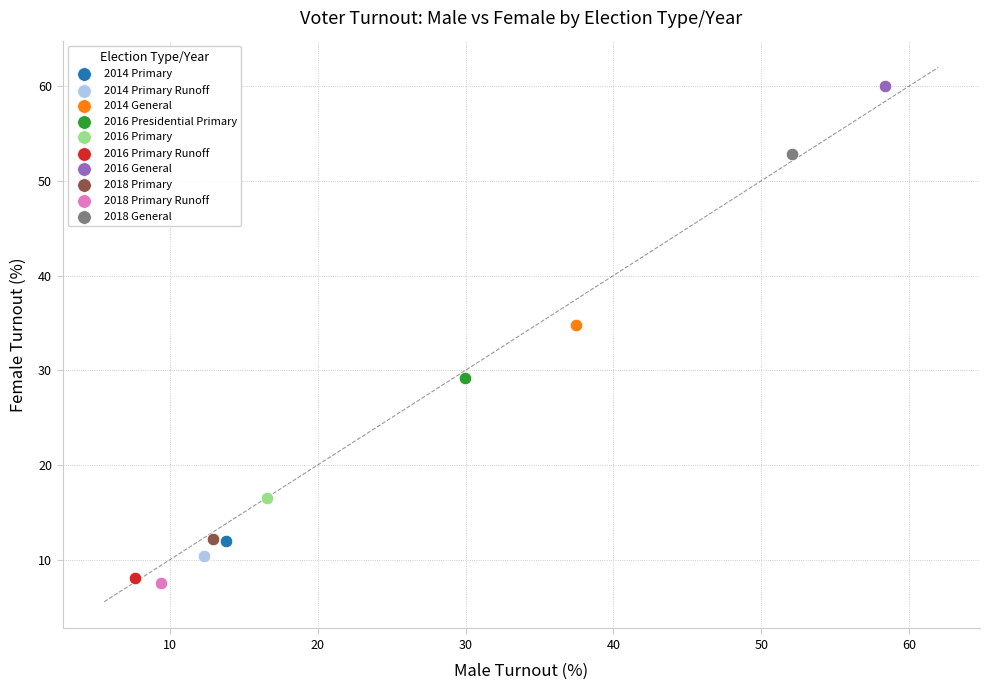

What are all the series names shown in the legend?

2014 Primary, 2014 Primary Runoff, 2014 General, 2016 Presidential Primary, 2016 Primary, 2016 Primary Runoff, 2016 General, 2018 Primary, 2018 Primary Runoff, 2018 General